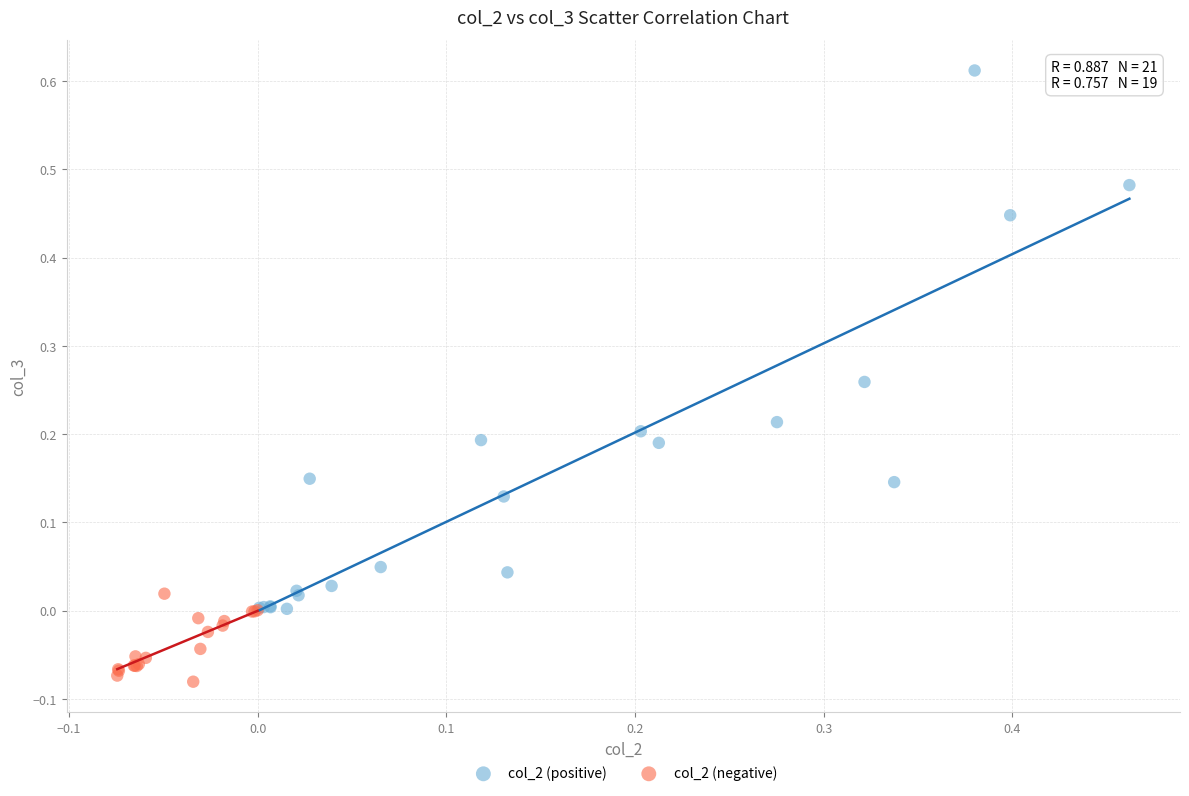

What are all the series names shown in the legend?

col_2 (positive), col_2 (negative)